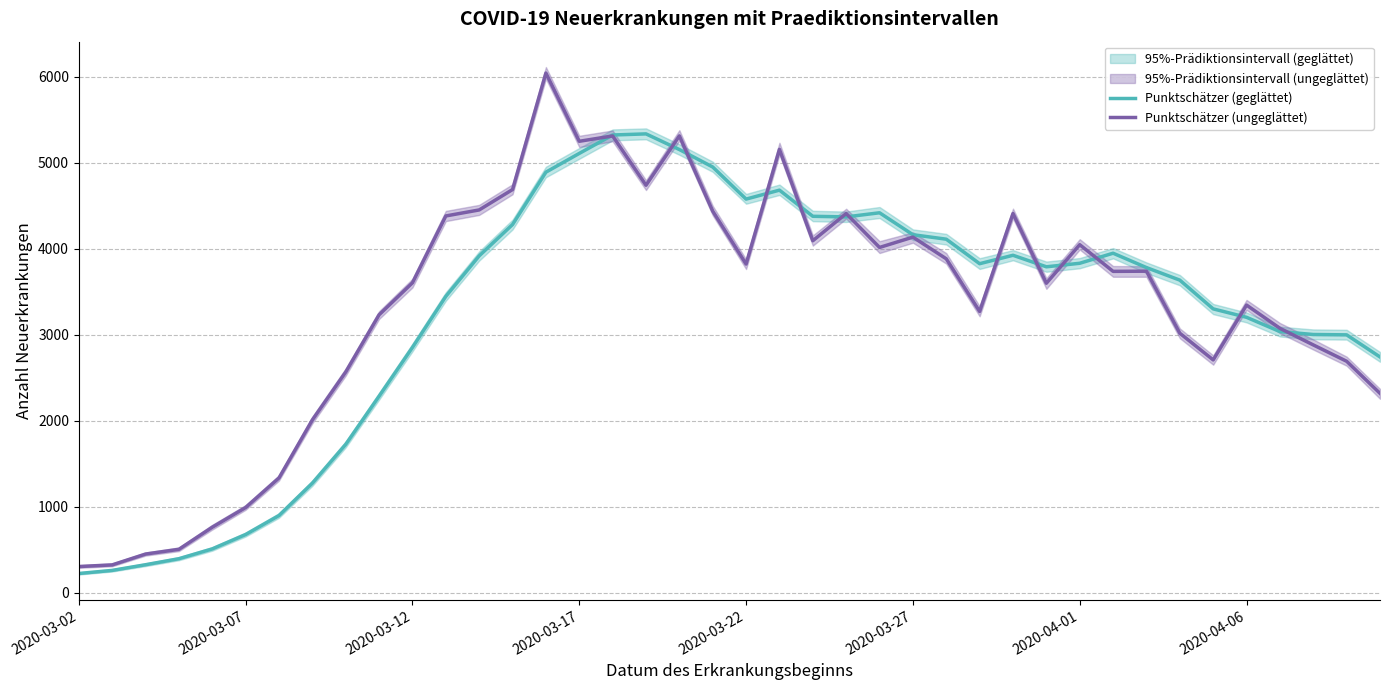

What is the maximum value for Punktschätzer (ungeglättet)?

6042